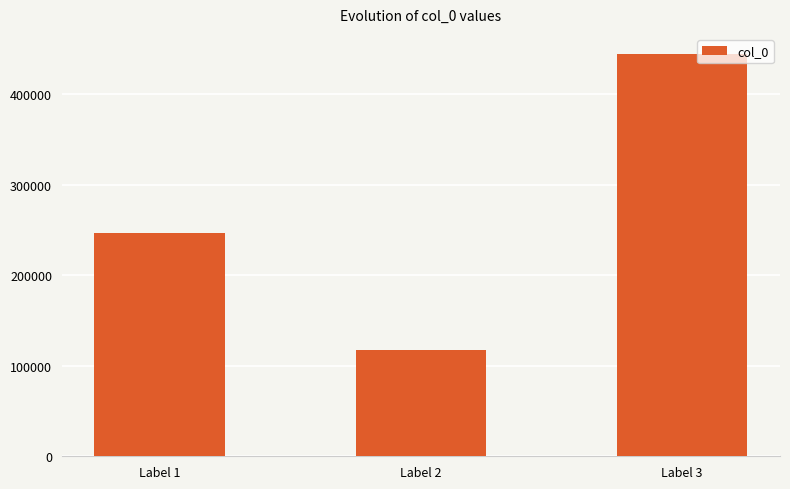

Reading left to right, transcribe all the data shown in this chart.

Label 1=246258	Label 2=117445	Label 3=444434